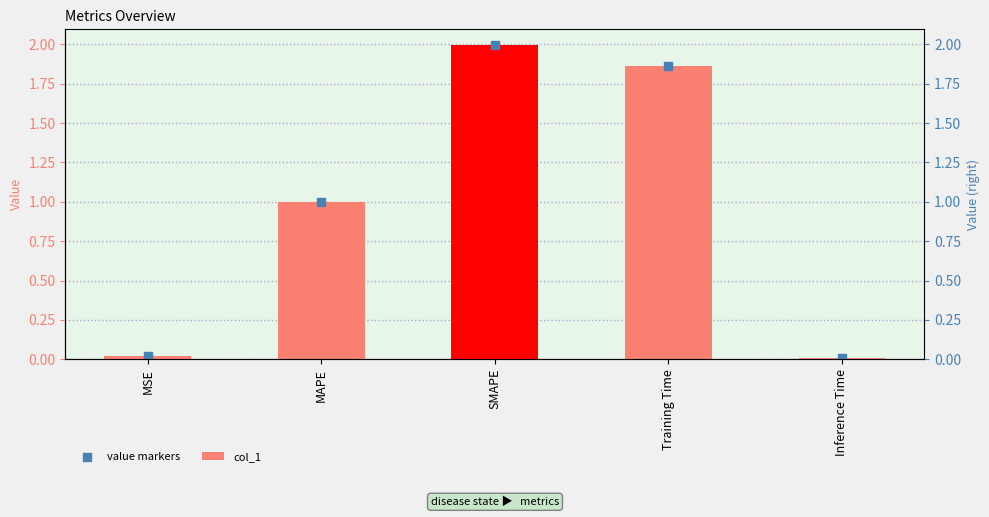

Is the value of col_1 at MAPE greater than the value of value markers at MAPE?

No